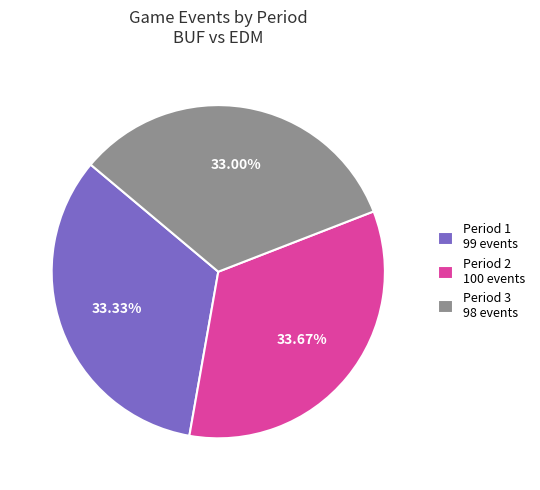

Which has a higher value, Period 3 98 events or Period 2 100 events?

Period 2 100 events